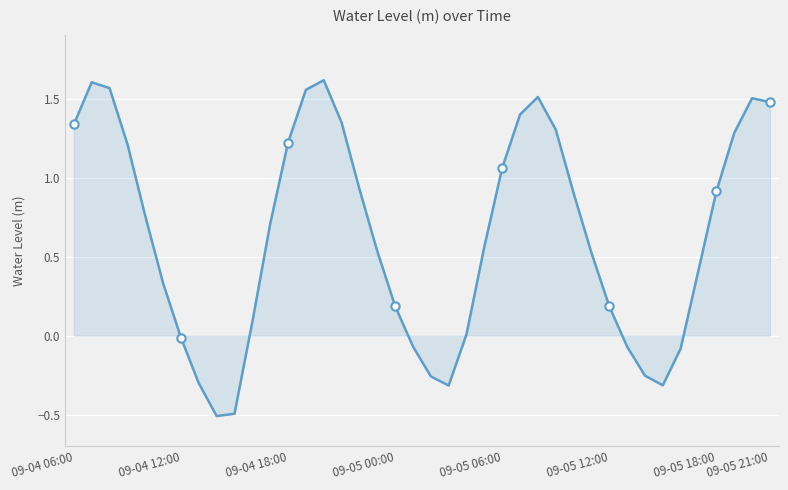

What is the smallest value displayed?

-0.5